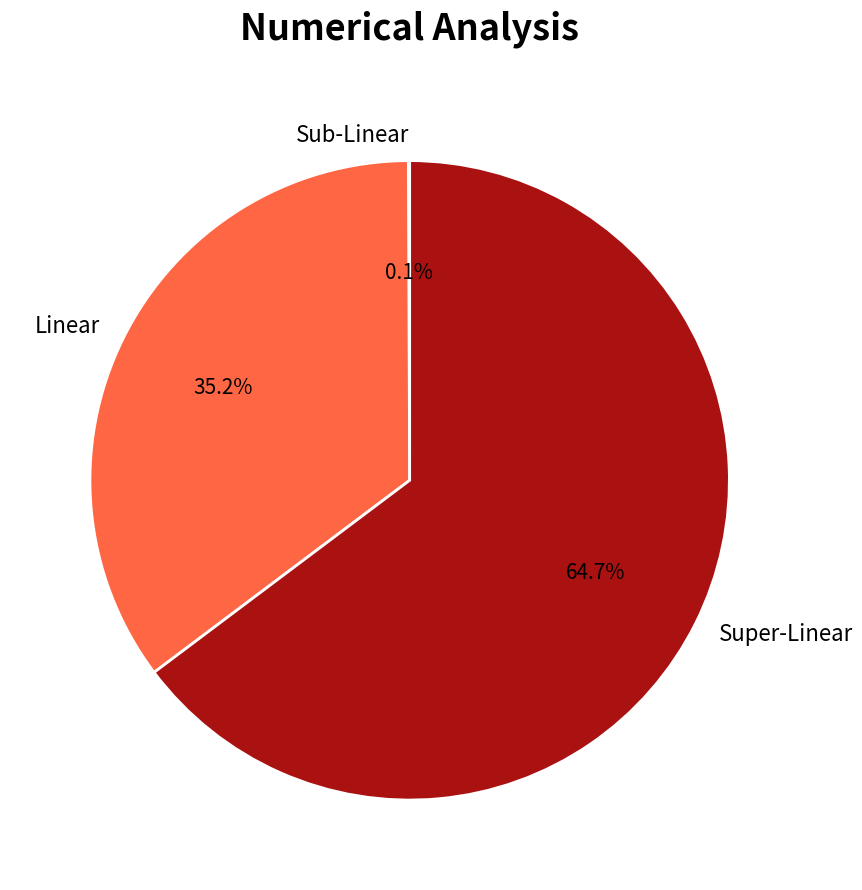

Which slice is the largest?

Super-Linear